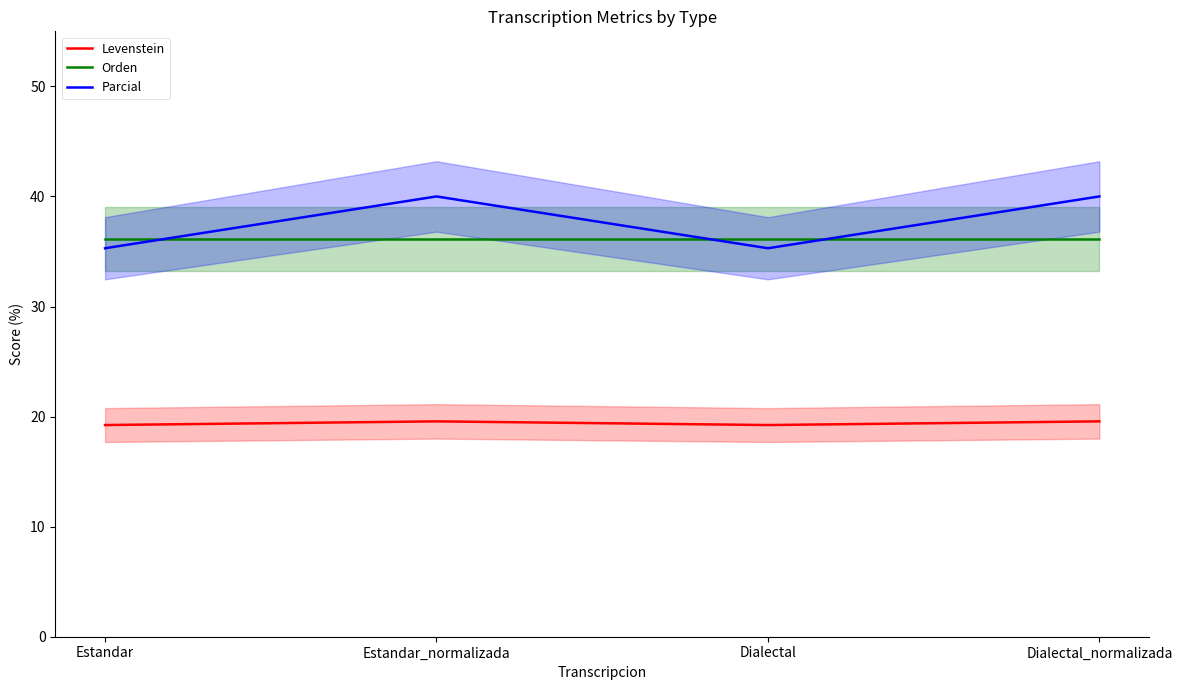

At Dialectal_normalizada, list the series in order from smallest to largest.

Levenstein, Orden, Parcial